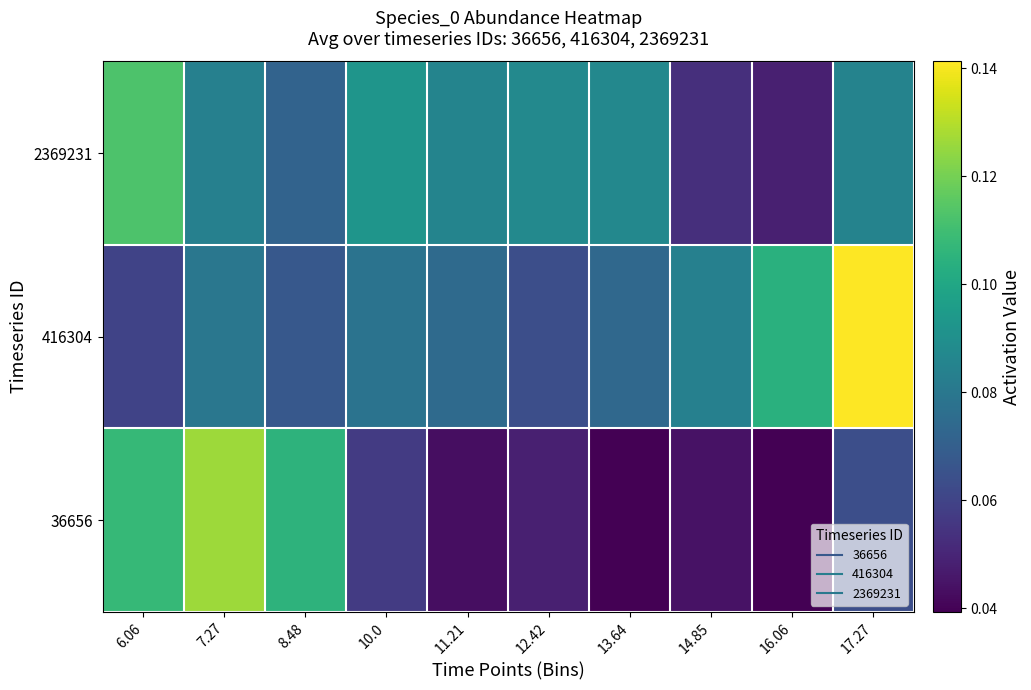

What is the total value across all series at 7.27?

0.3